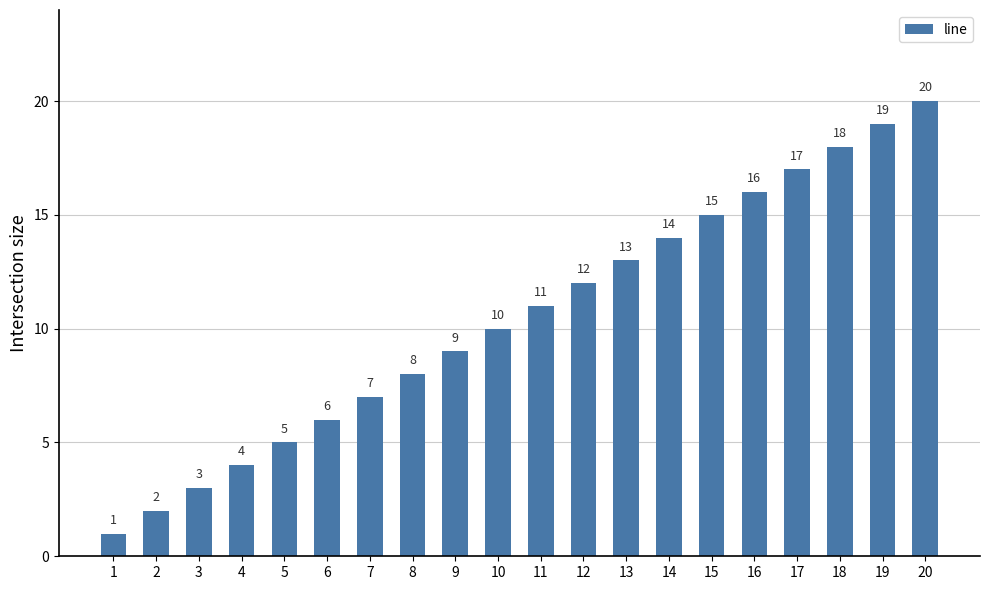

How many data points are less than 11?

10